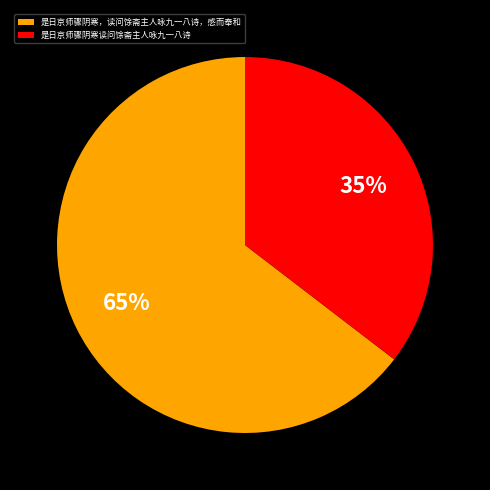

Is there a majority slice in this chart?

Yes